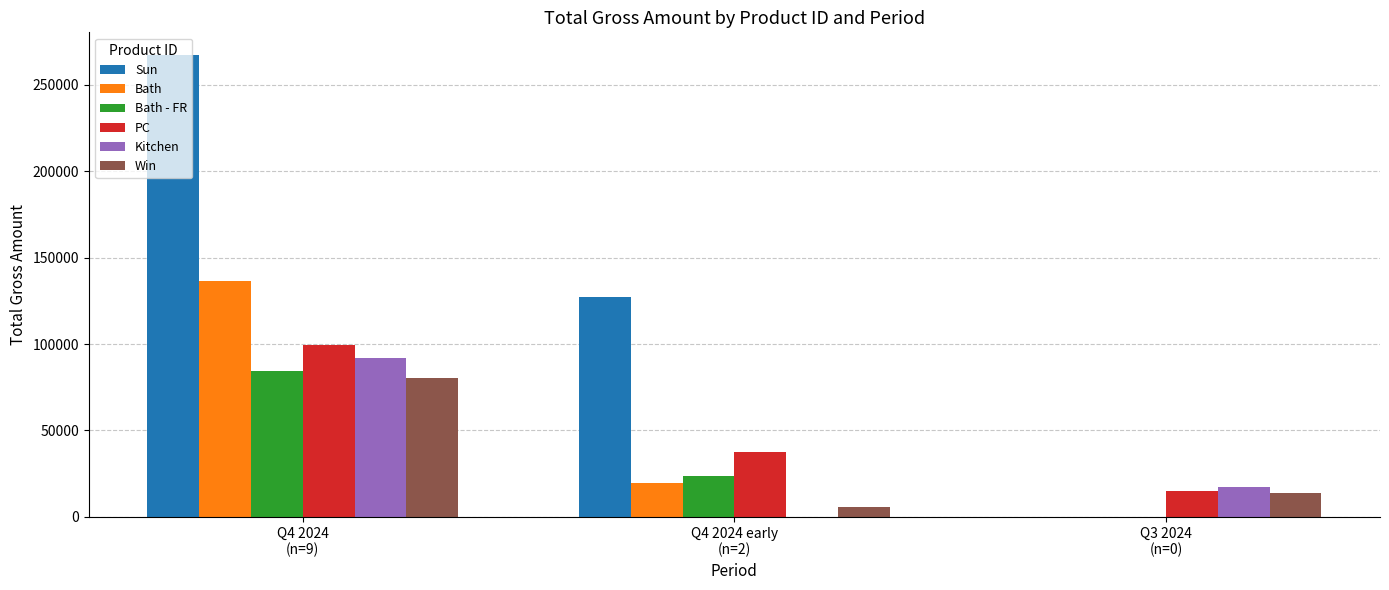

Reading left to right, extract all data points from this chart.

Sun: Q4 2024
(n=9)=267019.5	Q4 2024 early
(n=2)=127424.3	Q3 2024
(n=0)=0.0
Bath: Q4 2024
(n=9)=136579.8	Q4 2024 early
(n=2)=19427.5	Q3 2024
(n=0)=0.0
Bath - FR: Q4 2024
(n=9)=84157.1	Q4 2024 early
(n=2)=23410.0	Q3 2024
(n=0)=0.0
PC: Q4 2024
(n=9)=99546.3	Q4 2024 early
(n=2)=37385.4	Q3 2024
(n=0)=14820.0
Kitchen: Q4 2024
(n=9)=91840.7	Q4 2024 early
(n=2)=0.0	Q3 2024
(n=0)=17223.2
Win: Q4 2024
(n=9)=80293.8	Q4 2024 early
(n=2)=5550.8	Q3 2024
(n=0)=13511.7